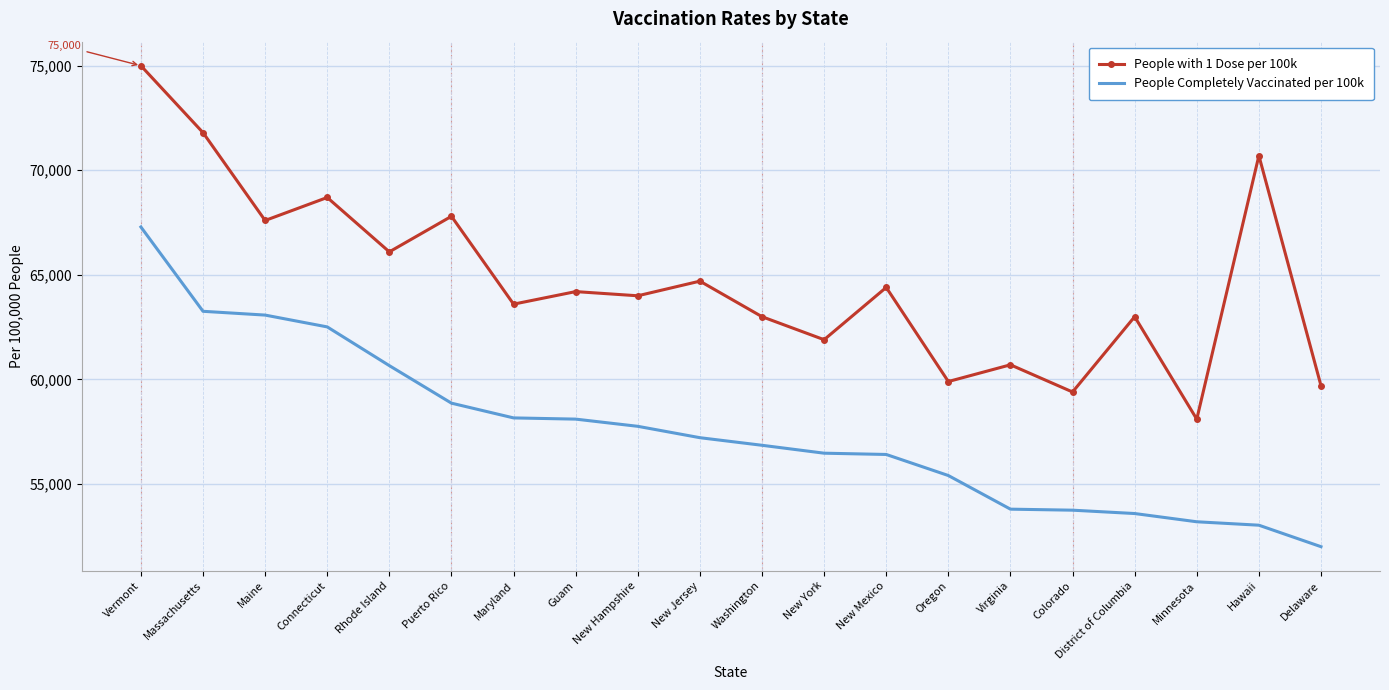

At which category is the sum across all series the highest?

Vermont